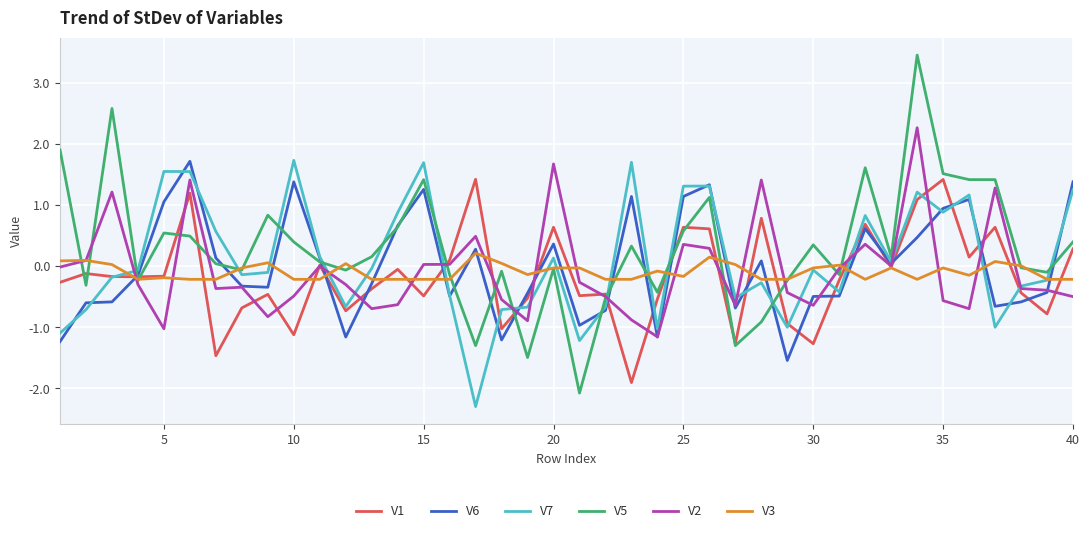

What is the minimum value shown in the chart?

-2.3